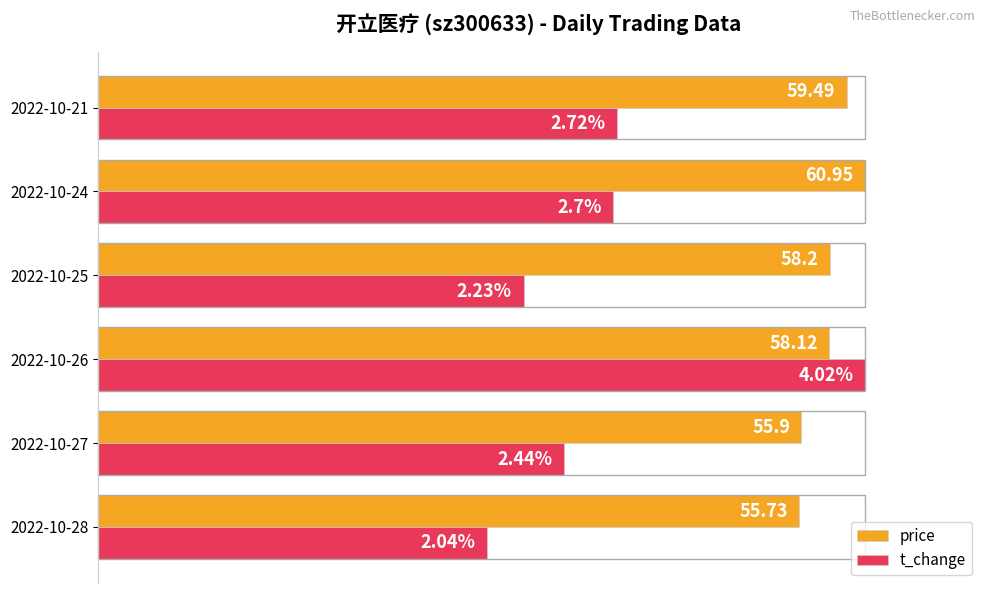

How many distinct data groups are displayed?

2